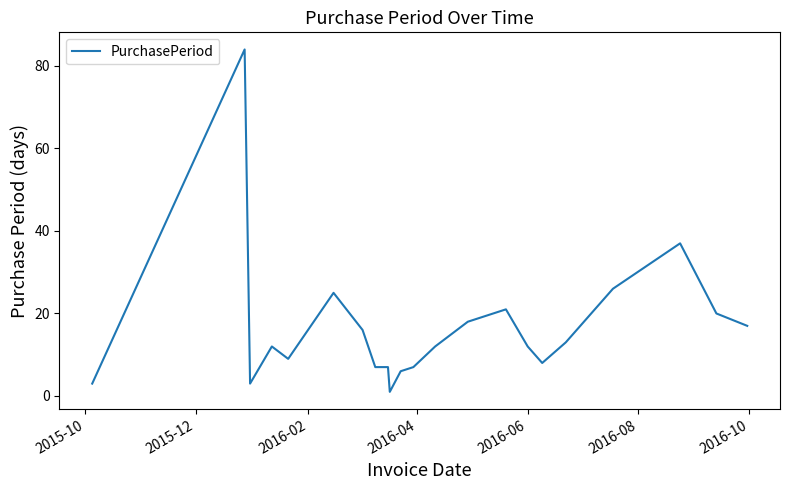

What is the greatest value displayed?

84